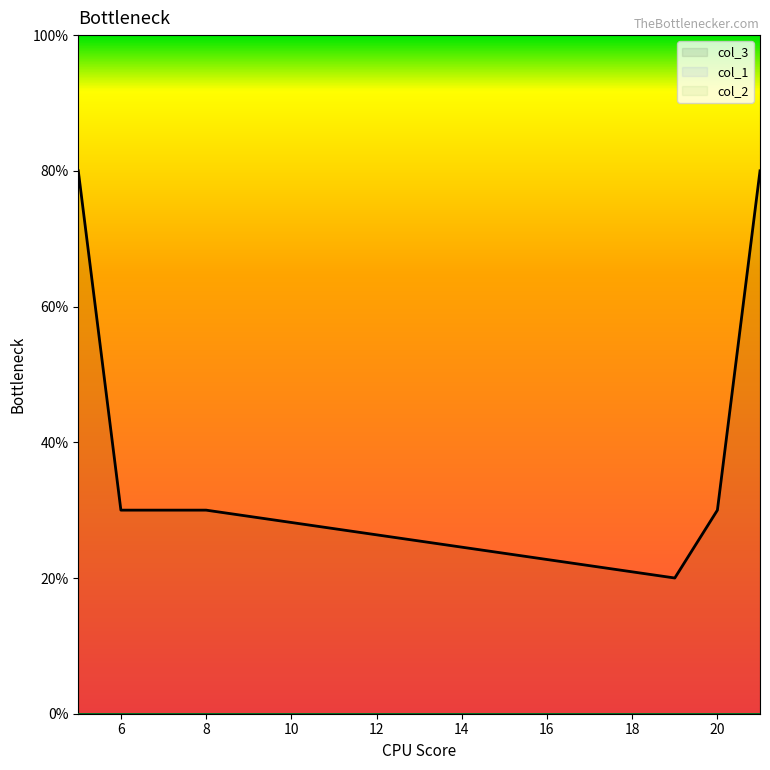

True or false: col_3 and col_2 cross at least once.

False